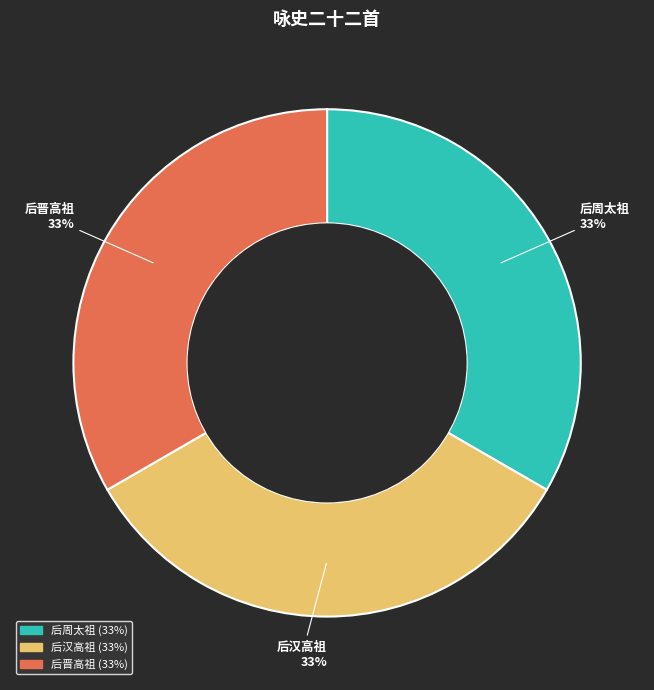

Combined, do 后汉高祖 and 后周太祖 account for over 50%?

Yes